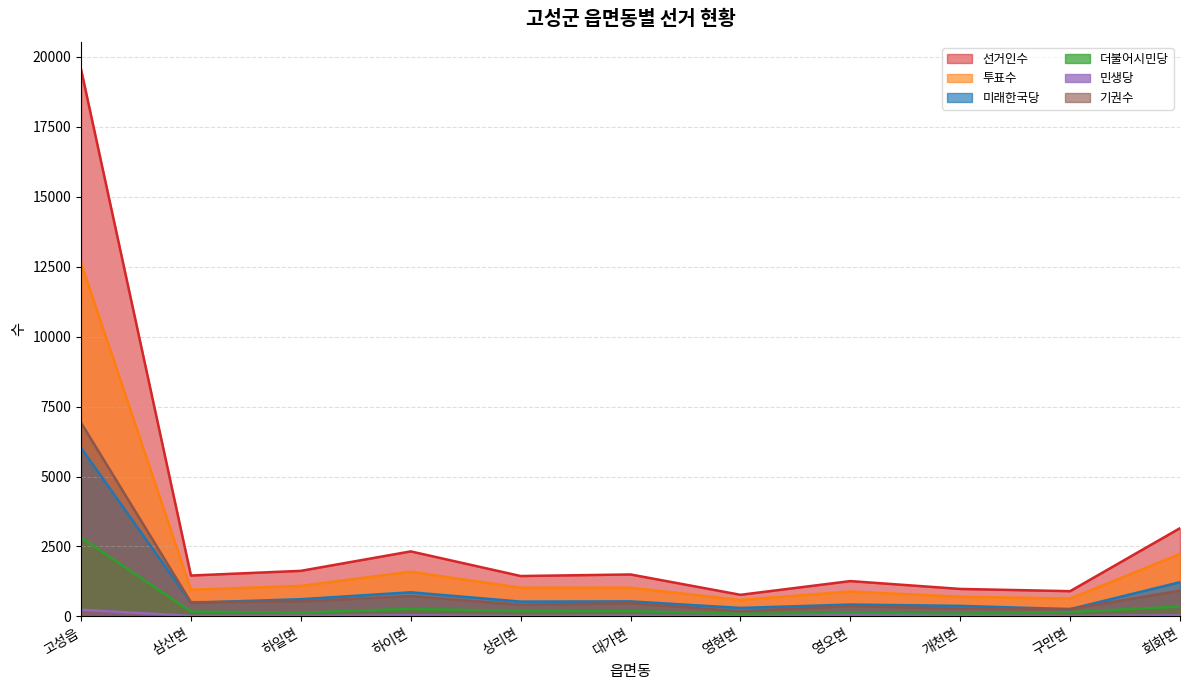

What is the total value across all series at 대가면?

3758